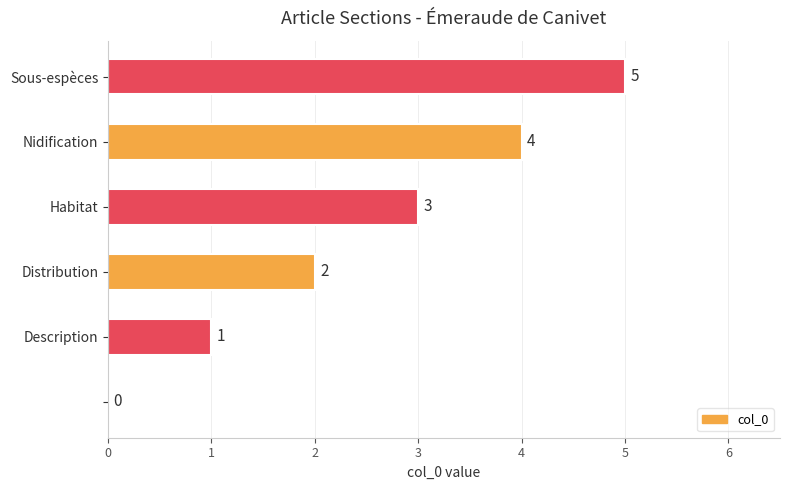

What is the greatest value displayed?

5